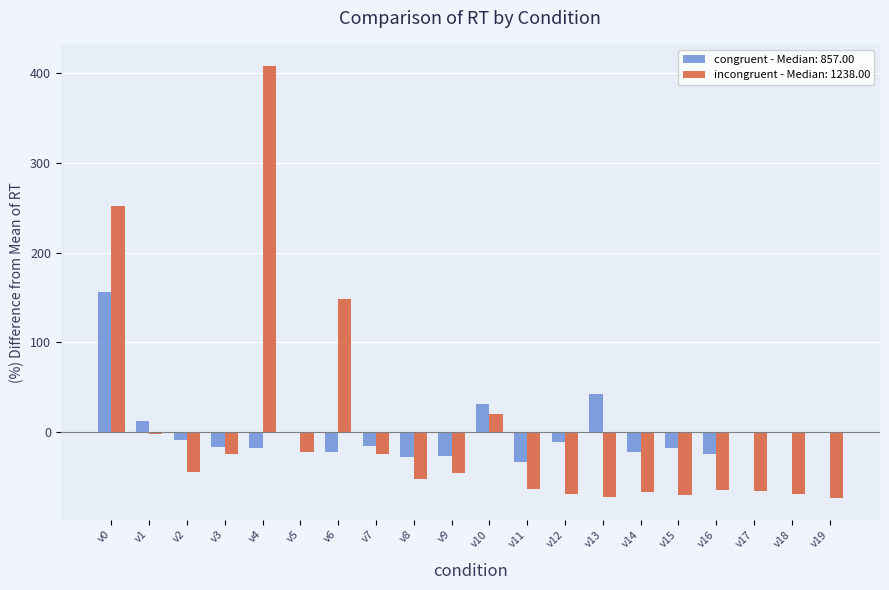

True or false: incongruent - Median: 1238.00 has a value of -22.0 at v11.

False